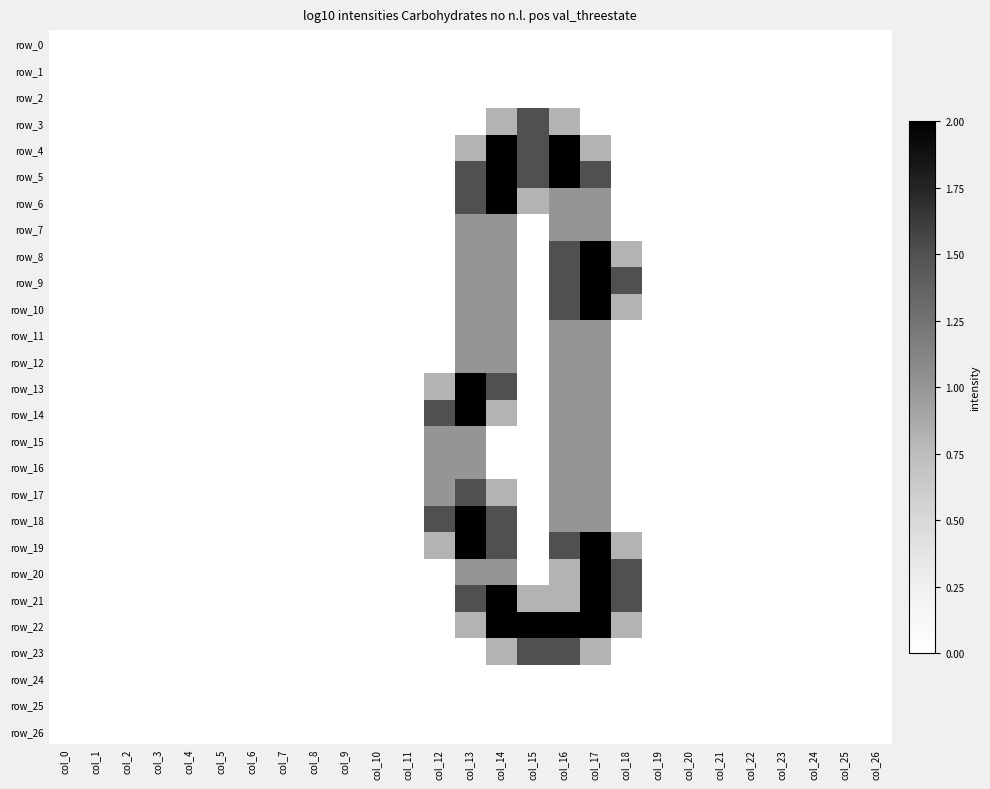

At which category is the sum across all series the highest?

col_17